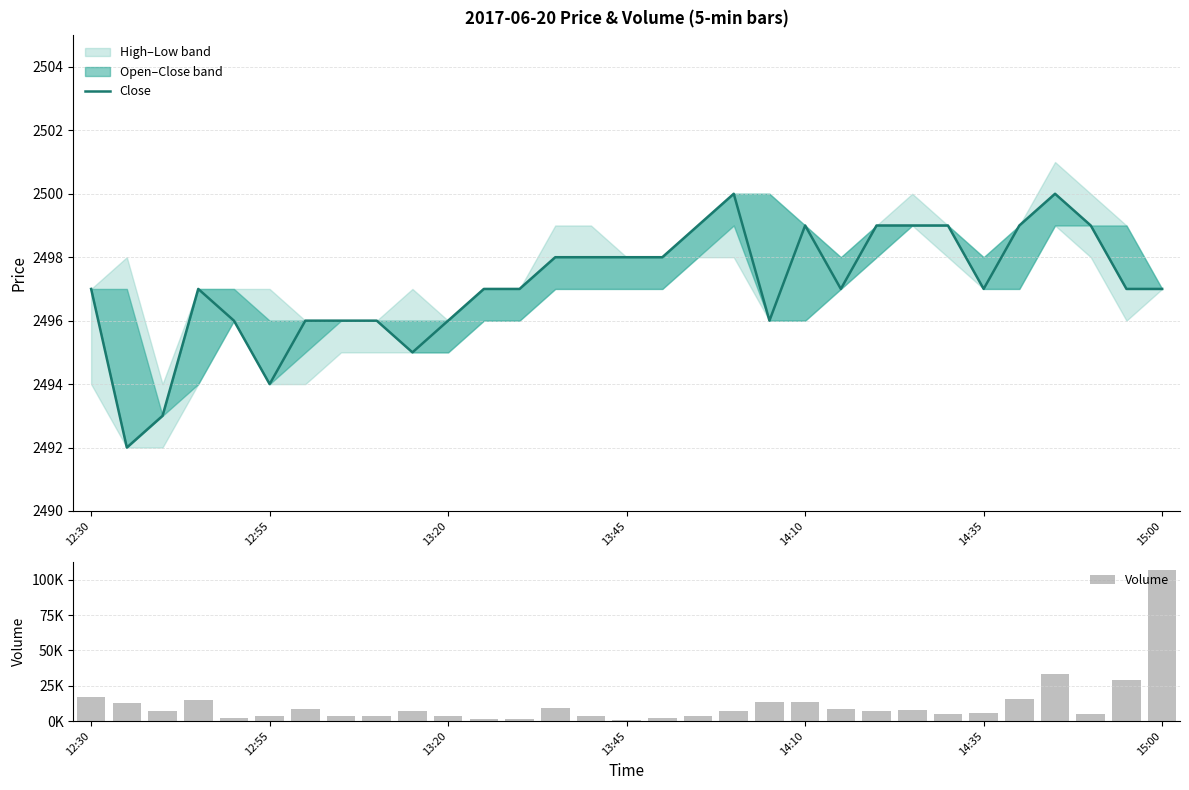

Does the chart contain any negative values?

No